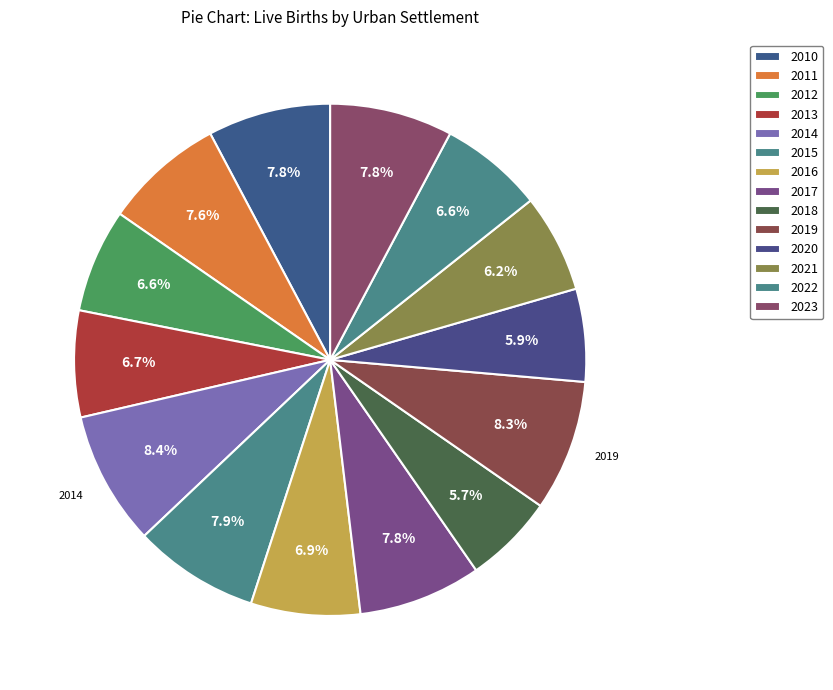

What percentage is the 2010 slice, to the nearest percent?

8%